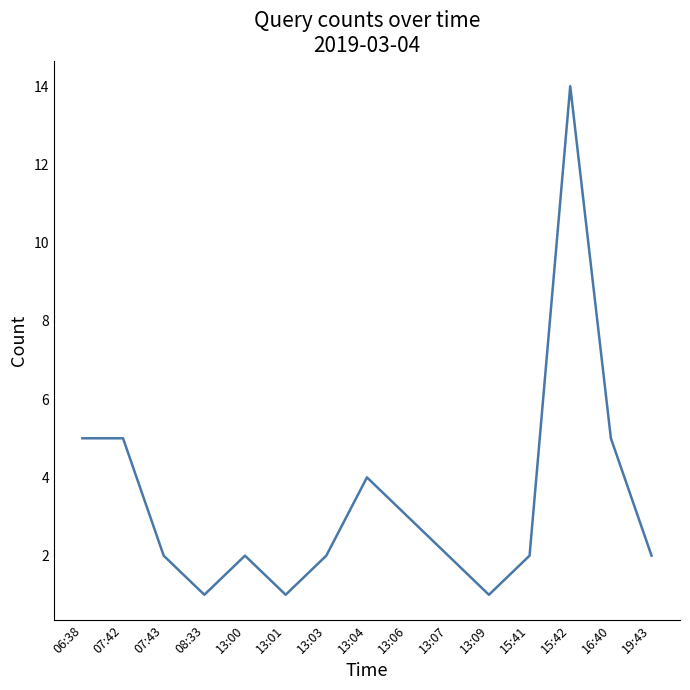

What position from the left is 07:43?

3